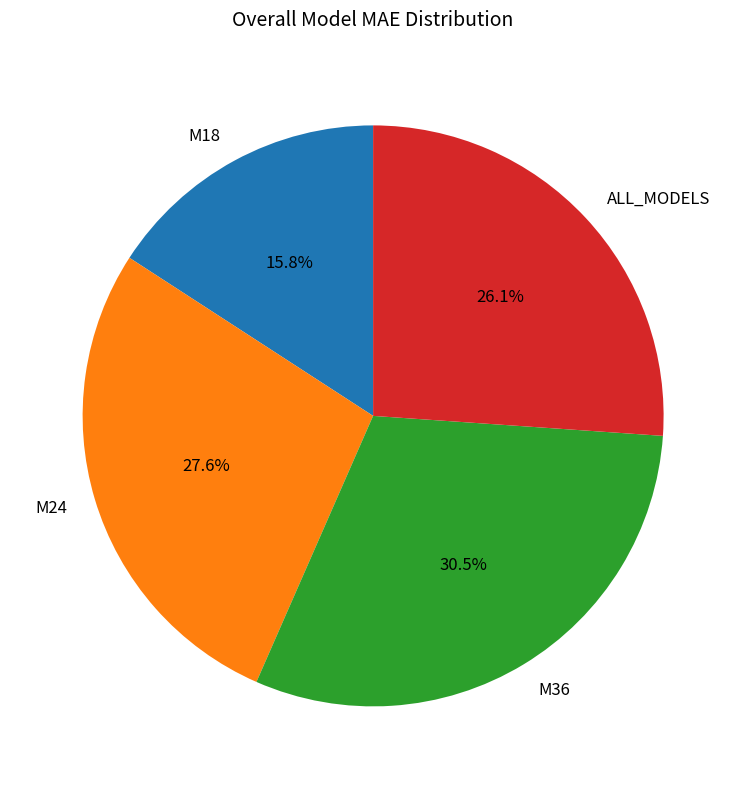

Which category has the smallest portion of the pie?

M18